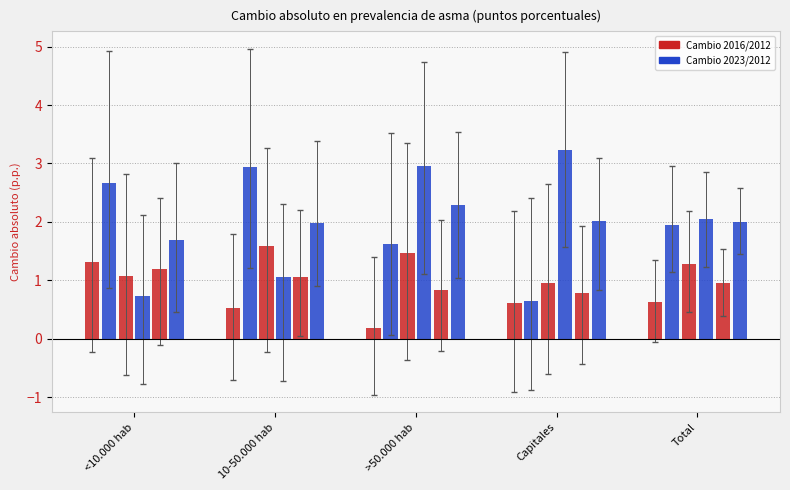

True or false: Mujer 2016/2012 has a value of 1.0 at Capitales.

True